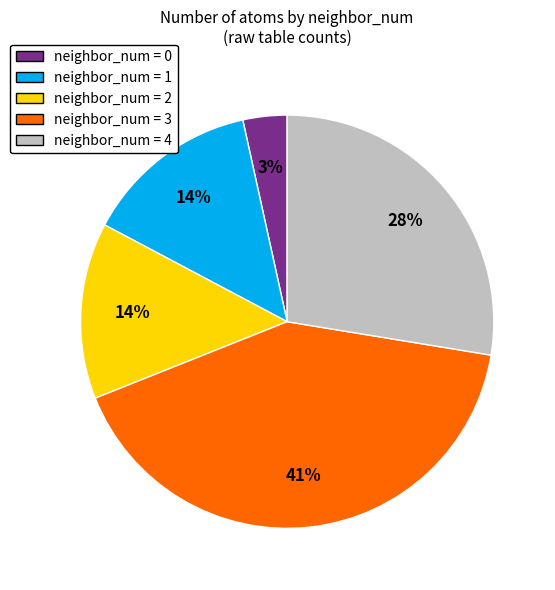

To the nearest percent, what is the average slice percentage?

20%